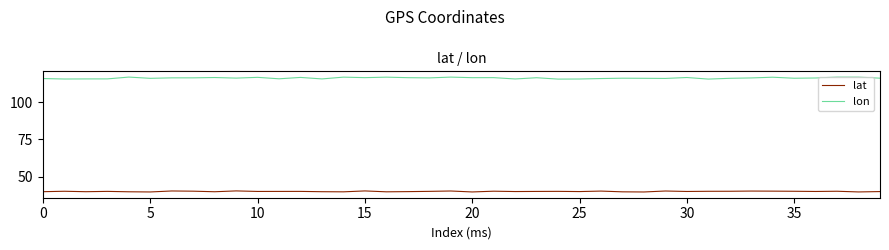

Which series has the widest spread of values?

lon